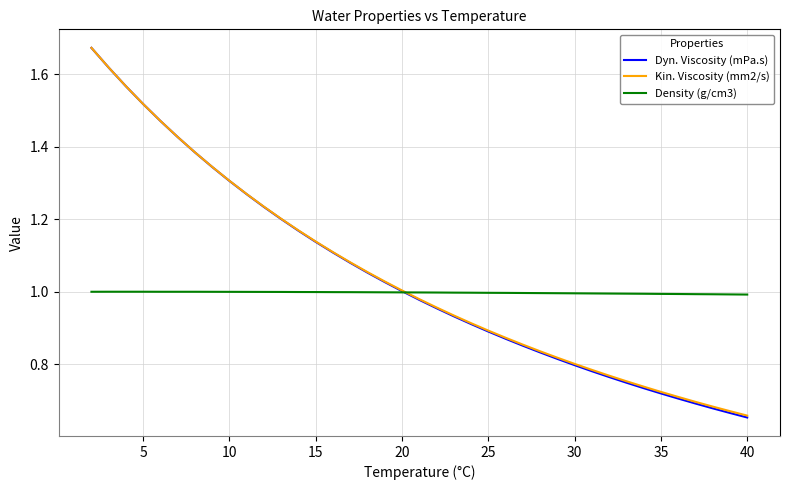

Does the chart have visible grid lines?

Yes